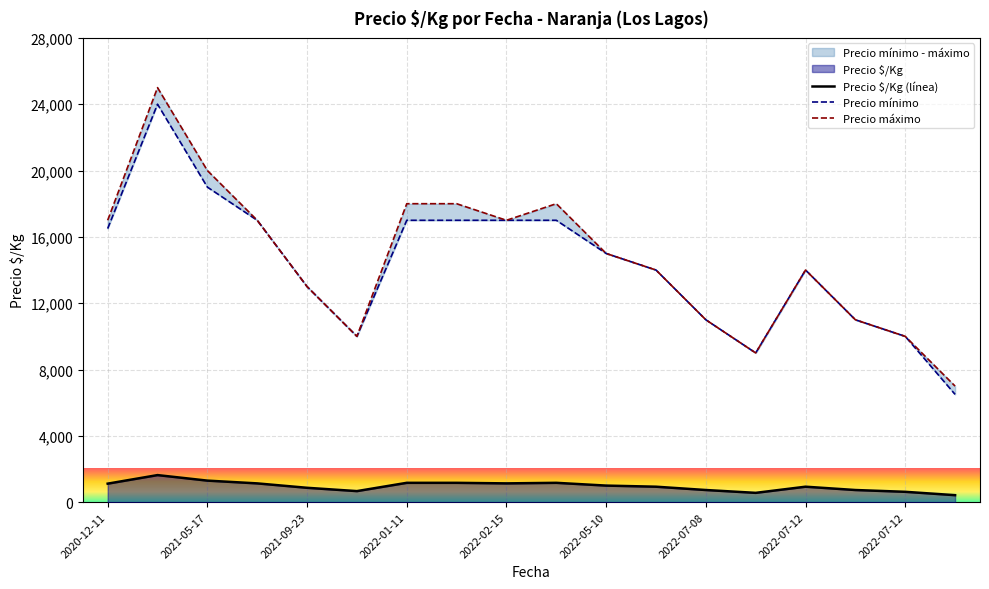

True or false: Precio mínimo and Precio máximo intersect in this chart.

False